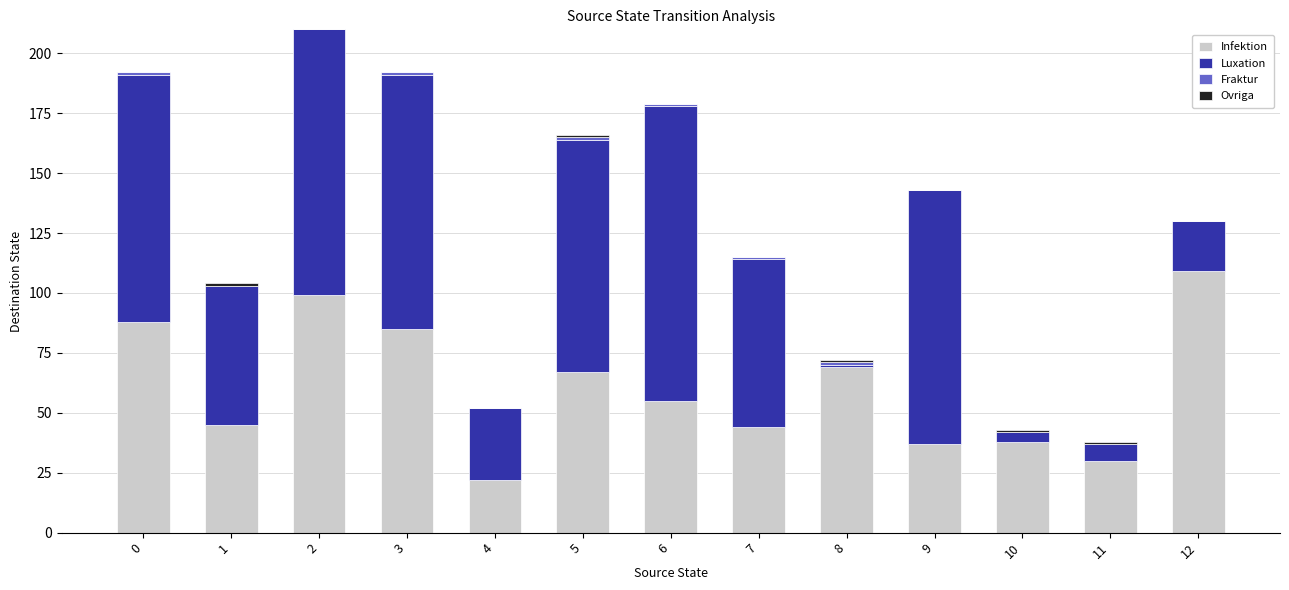

The value of Infektion at 0 is 88. True or false?

True